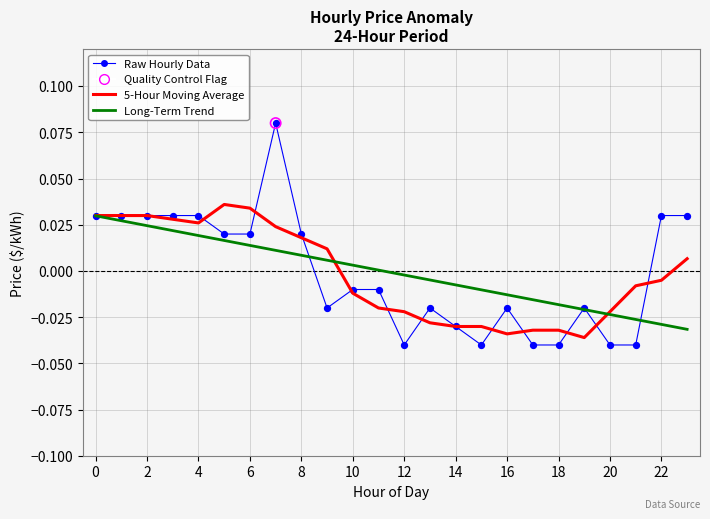

Does the chart have visible grid lines?

Yes